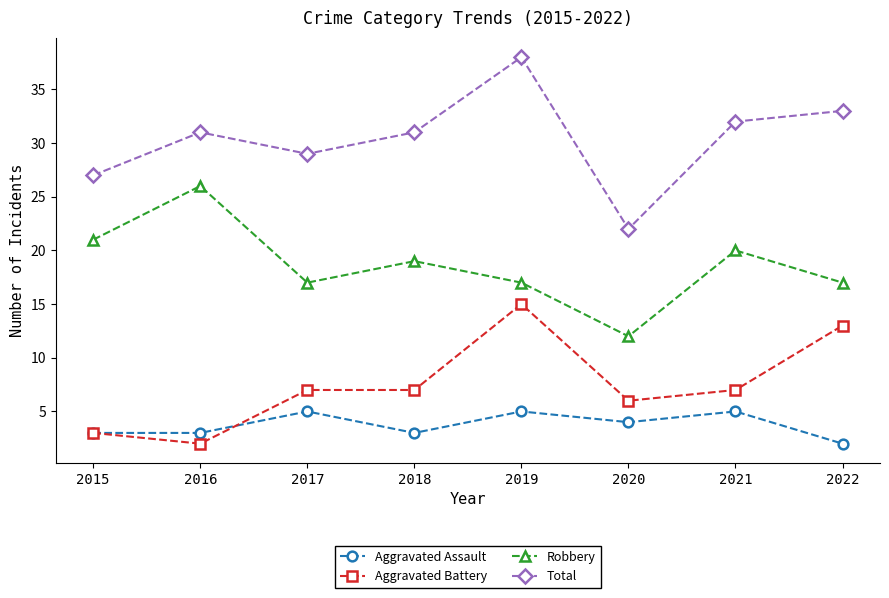

Rank the series by their maximum value, from lowest to highest.

Aggravated Assault, Aggravated Battery, Robbery, Total